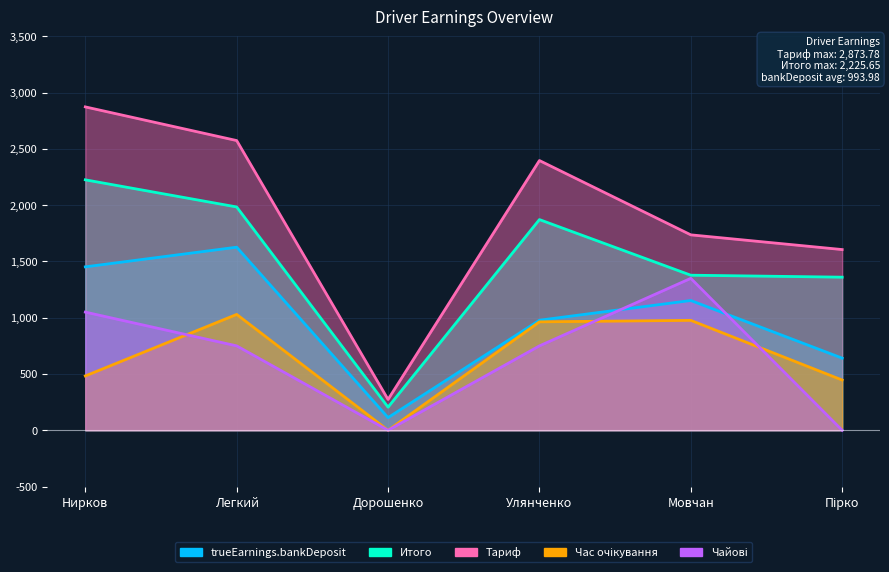

At which category is the sum across all series the highest?

Нирков